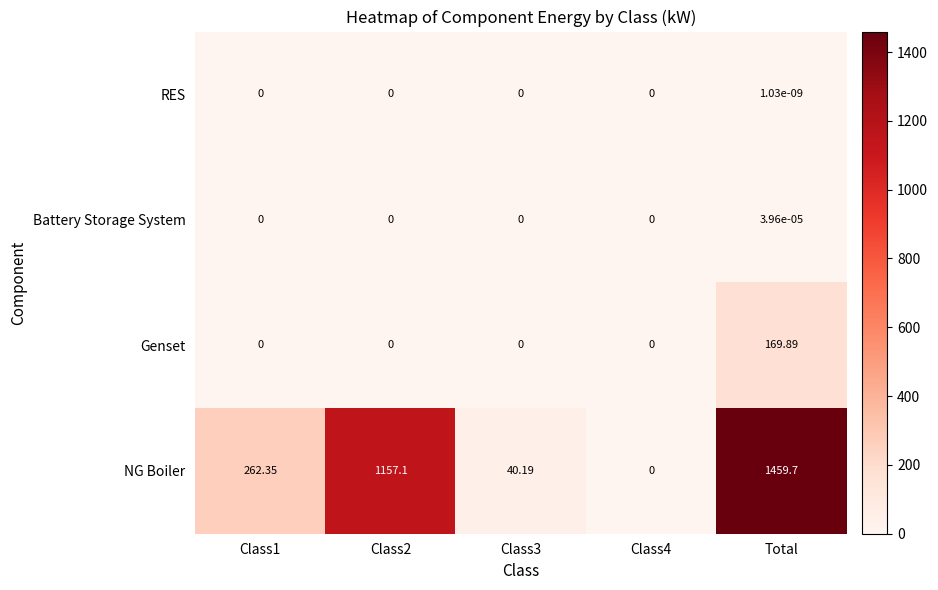

Is the value of Genset at Class1 greater than the value of NG Boiler at Class3?

No